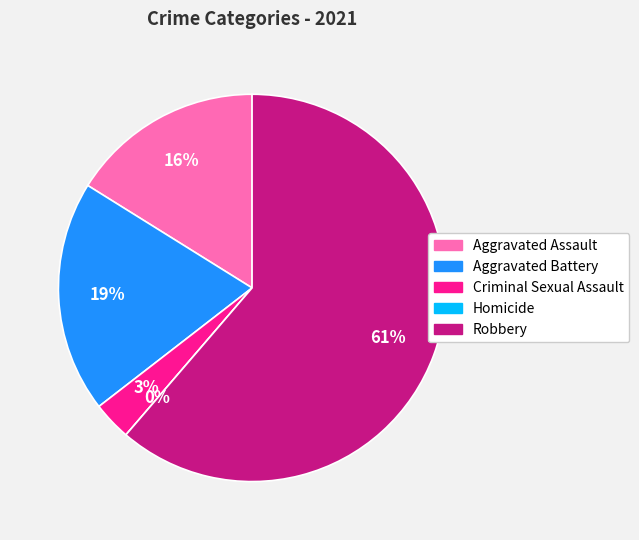

Is it true that Robbery is 61% of the pie?

True